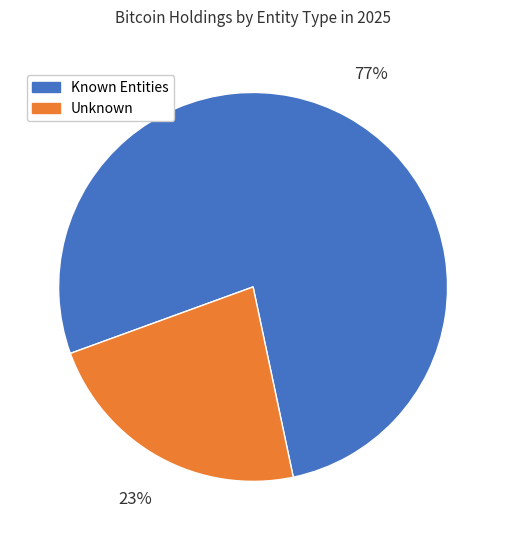

Combined, do Unknown and Known Entities account for over 50%?

Yes